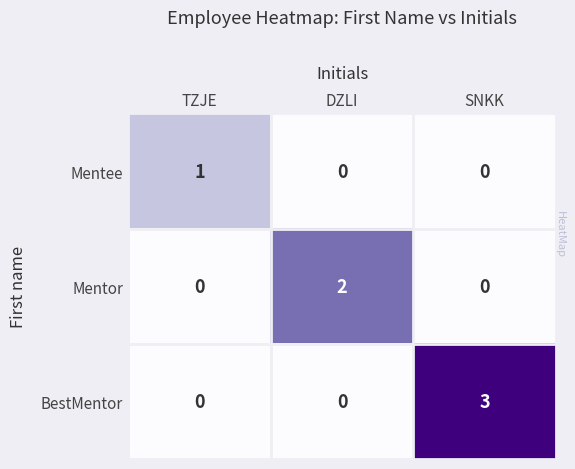

Is the value of BestMentor at TZJE greater than the value of Mentor at DZLI?

No